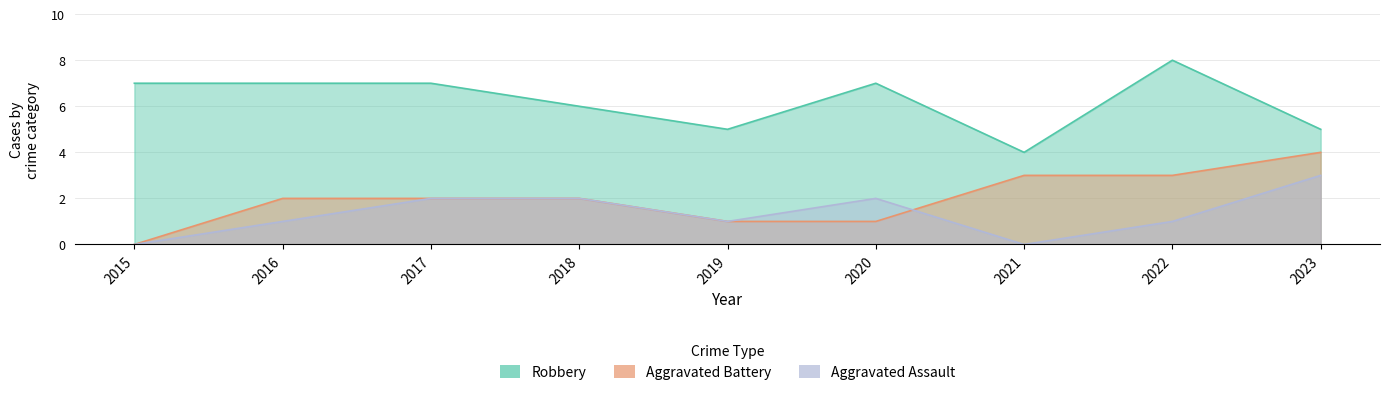

Which series has the largest range (max minus min)?

Aggravated Battery